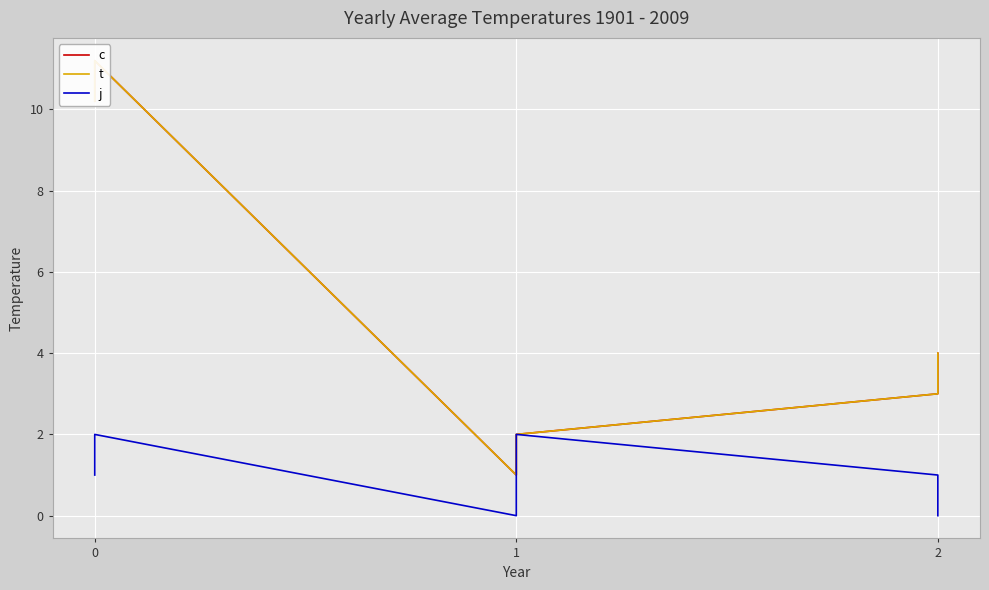

How many series are shown in this chart?

3